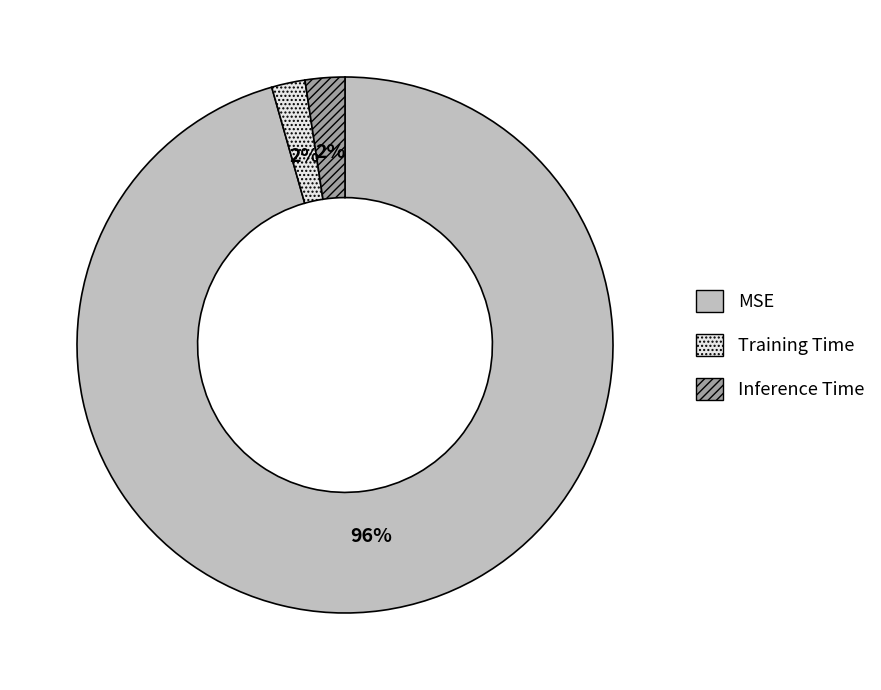

Between Inference Time and MSE, which is larger?

MSE